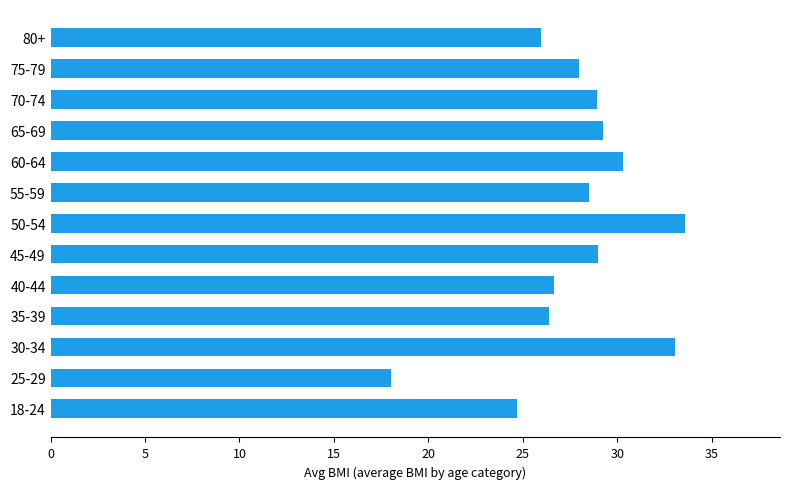

True or false: the data shows 33.6 at 50-54.

True